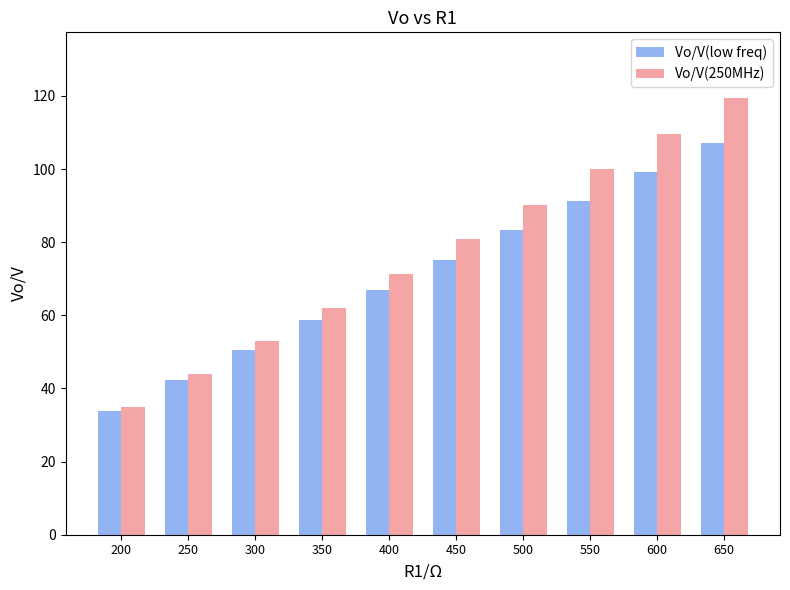

True or false: Vo/V(low freq) has a value of 107.2 at 650.

True